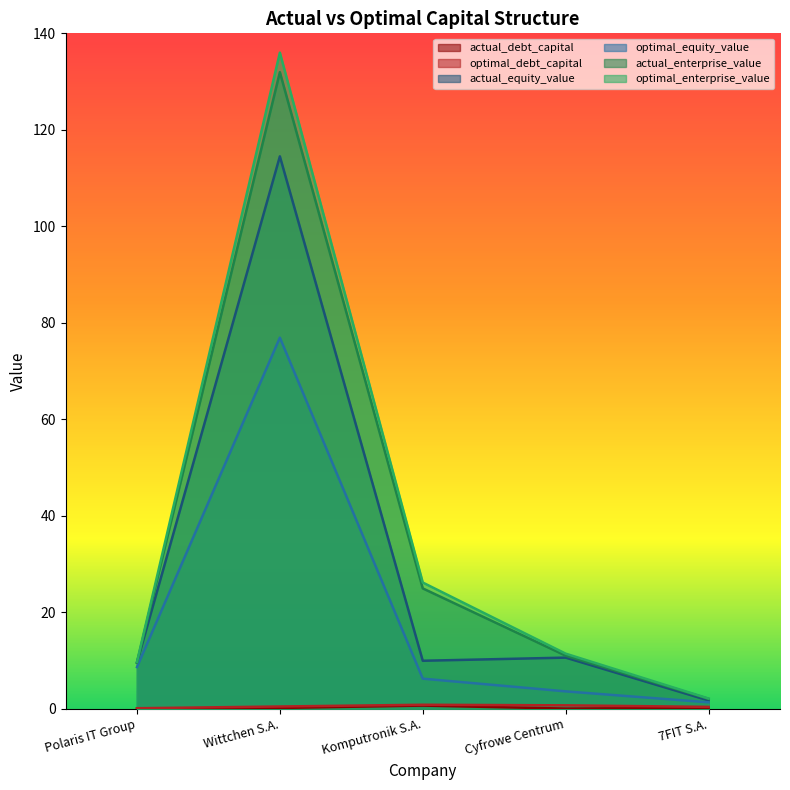

Which series has the largest total across all categories?

optimal_enterprise_value